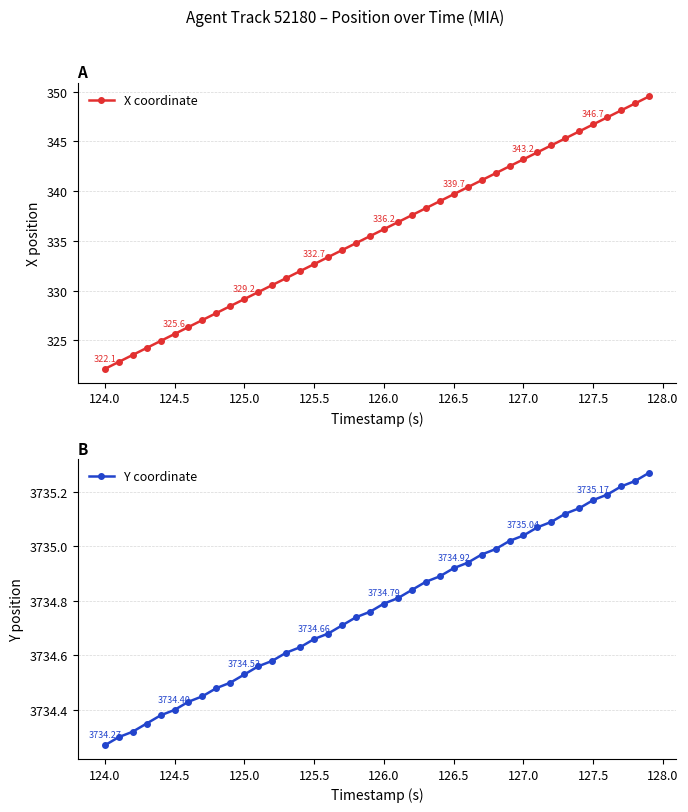

The X coordinate series shows 551.0 at 124.5. True or false?

False